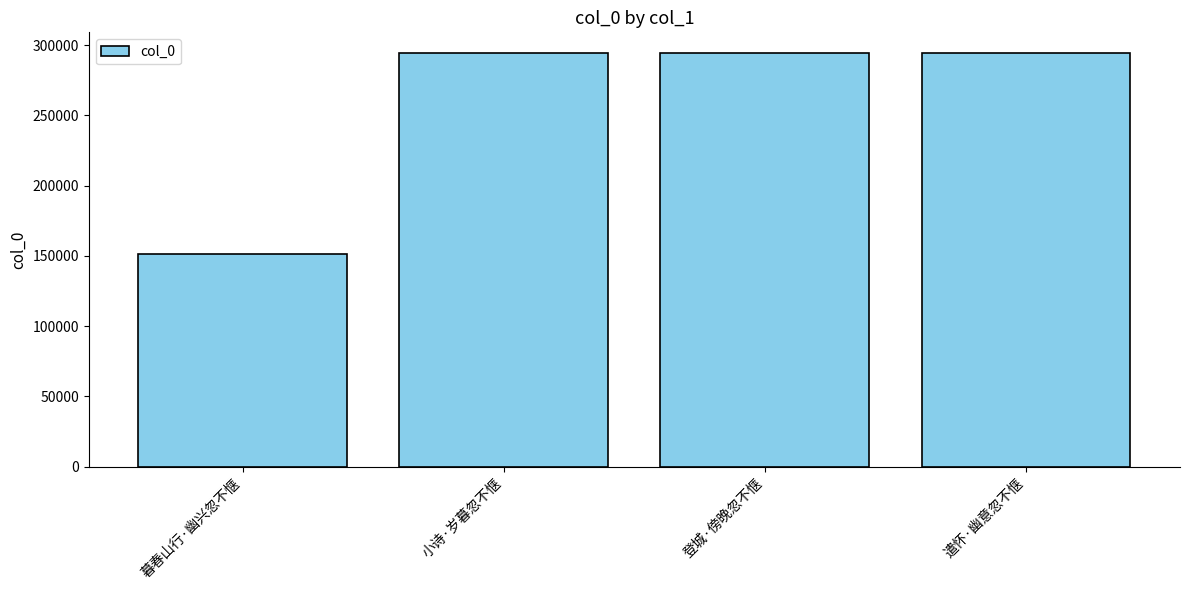

Count the number of data series in this chart.

1